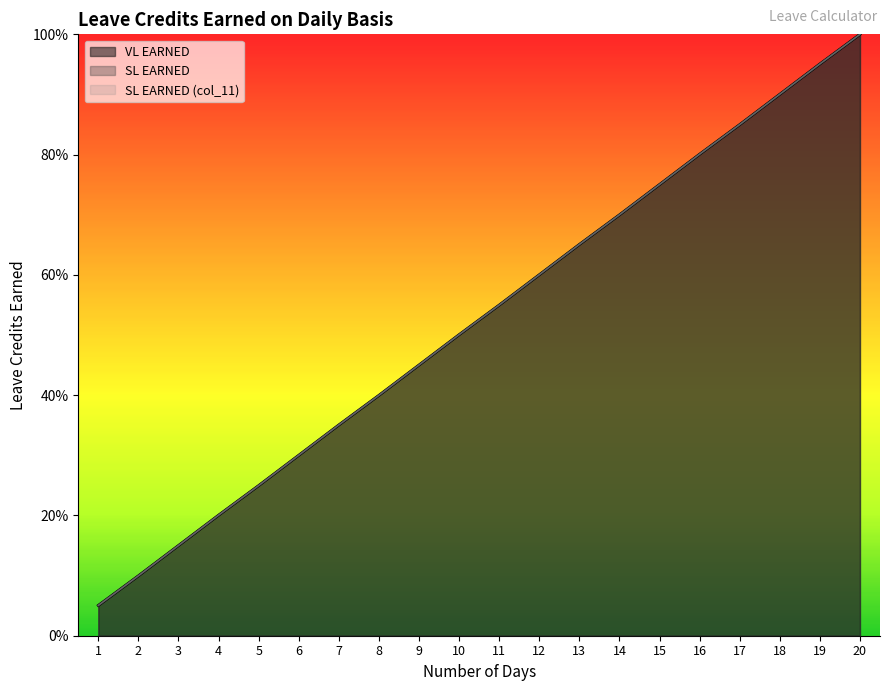

At which category does the chart reach its minimum across all series?

1